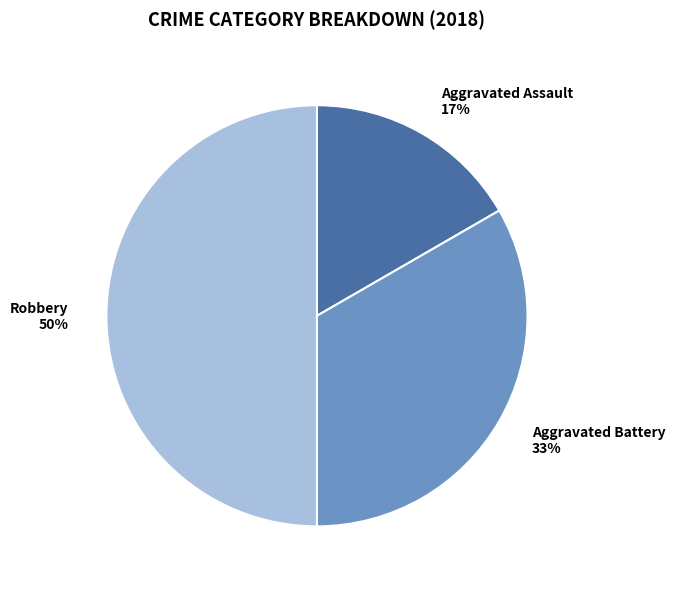

To the nearest percent, what is the combined percentage of Aggravated Battery and Robbery?

83%